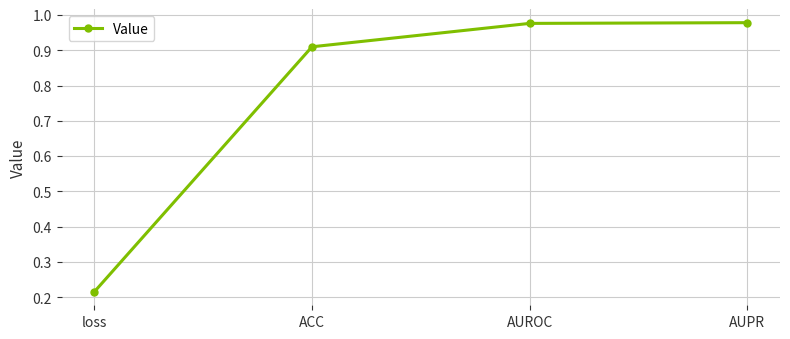

What is the sum of all values?

3.1